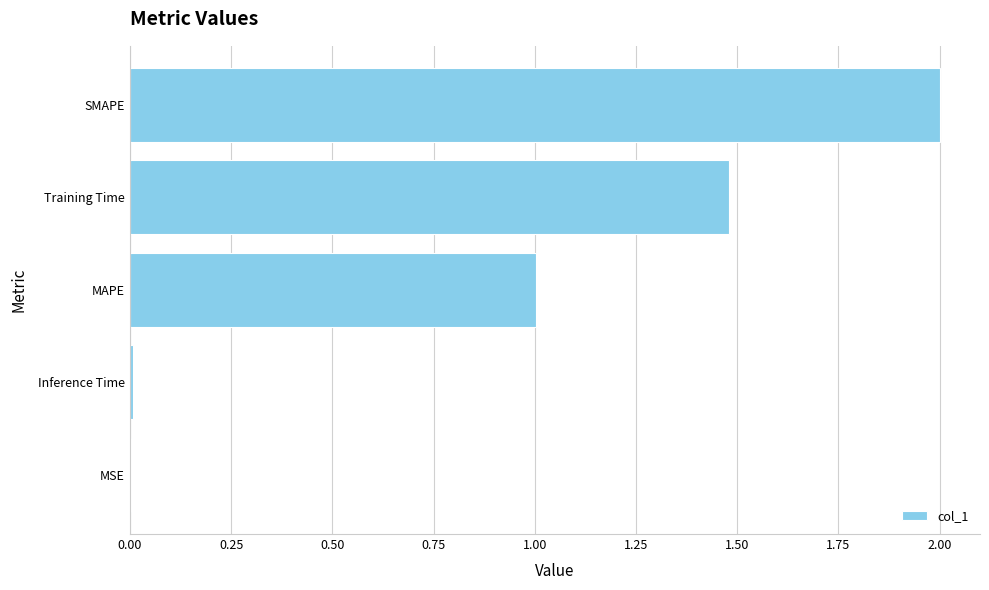

What is the maximum value shown in the chart?

2.0